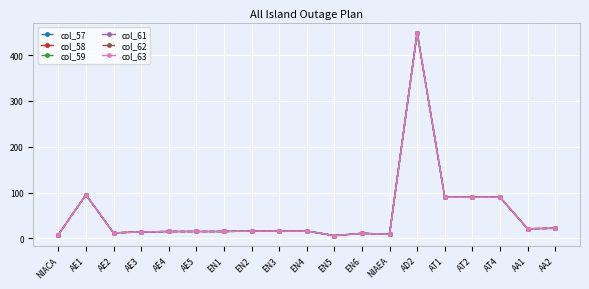

Reading left to right, transcribe all the data shown in this chart.

col_57: 8	95	12	14	15	15	15	16	16	16	6	11	9	449	90	90	90	21	22
col_58: 8	95	12	14	15	15	15	16	16	16	6	11	9	449	90	90	90	21	22
col_59: 8	95	12	14	15	15	15	16	16	16	6	11	9	449	90	90	90	21	22
col_61: 8	95	12	14	15	15	15	16	16	16	6	11	9	449	90	90	90	21	22
col_62: 8	95	12	14	15	15	15	16	16	16	6	11	9	449	90	90	90	21	22
col_63: 8	95	12	14	15	15	15	16	16	16	6	11	9	449	90	90	90	21	22